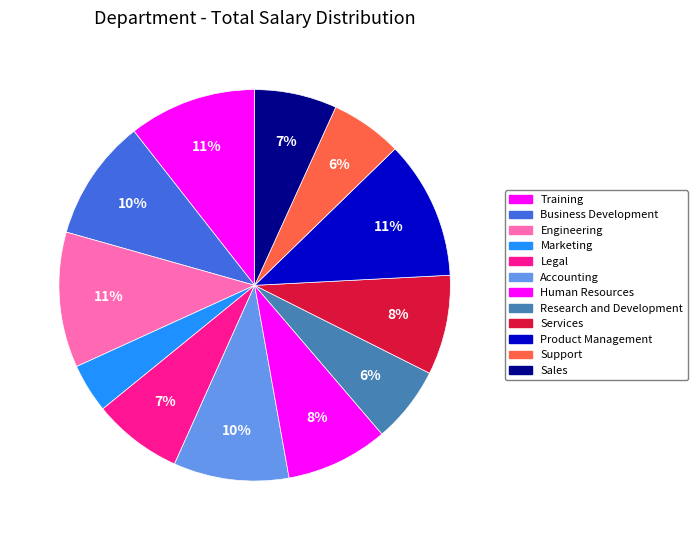

The Support slice represents 6% of the pie. True or false?

True